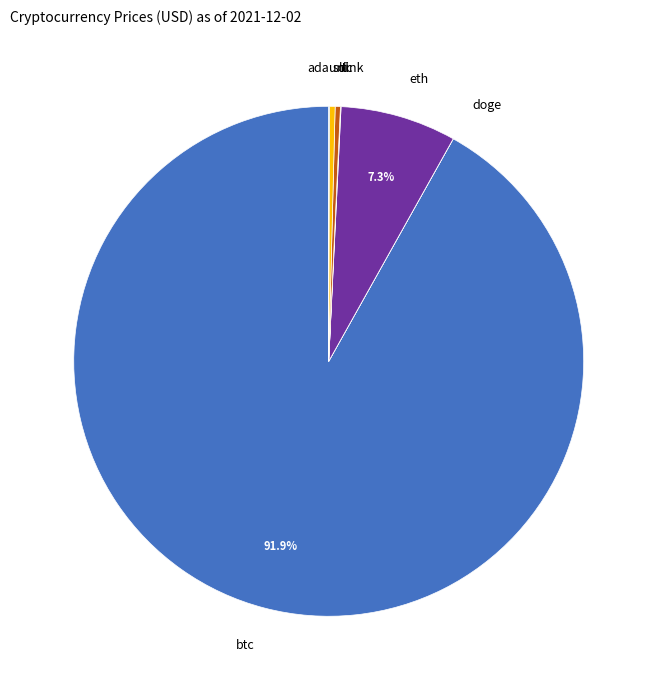

Rank the categories by value from highest to lowest.

btc, eth, sol, ltc, link, uni, ada, doge